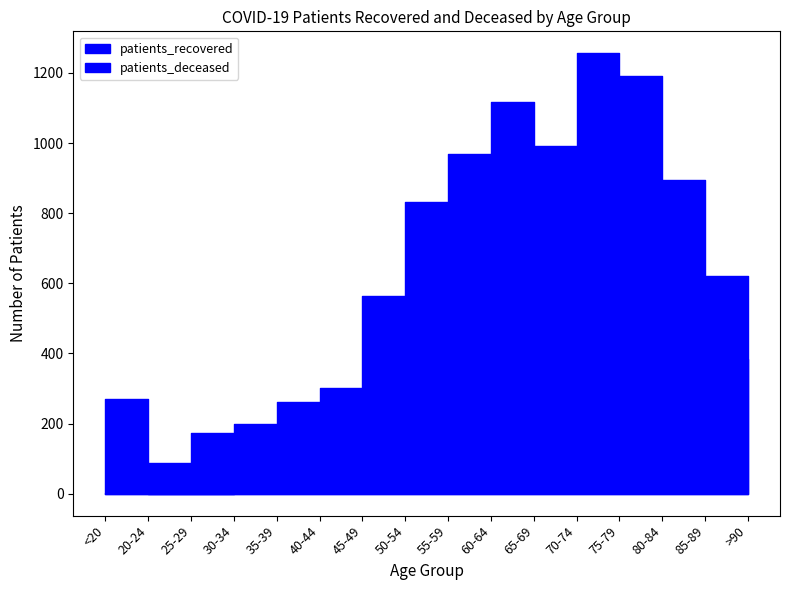

What is the value of the patients_recovered point at the 7th from the left?

563